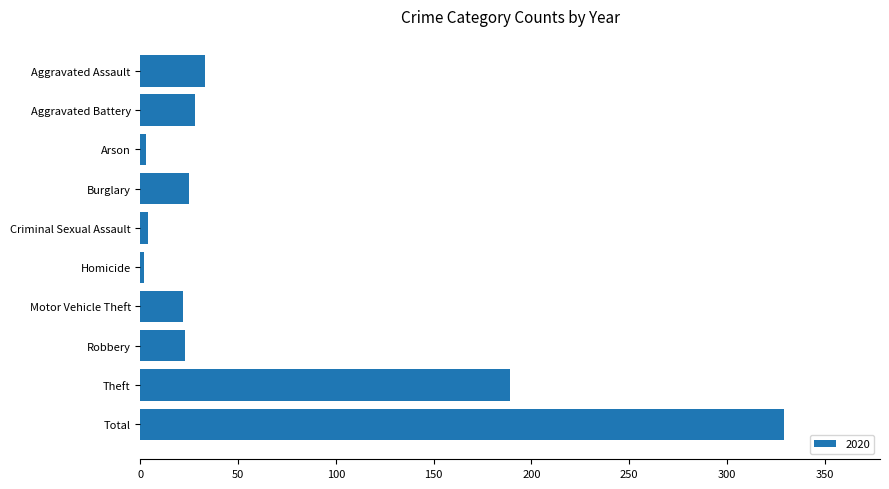

Between Aggravated Battery and Total, which is larger?

Total